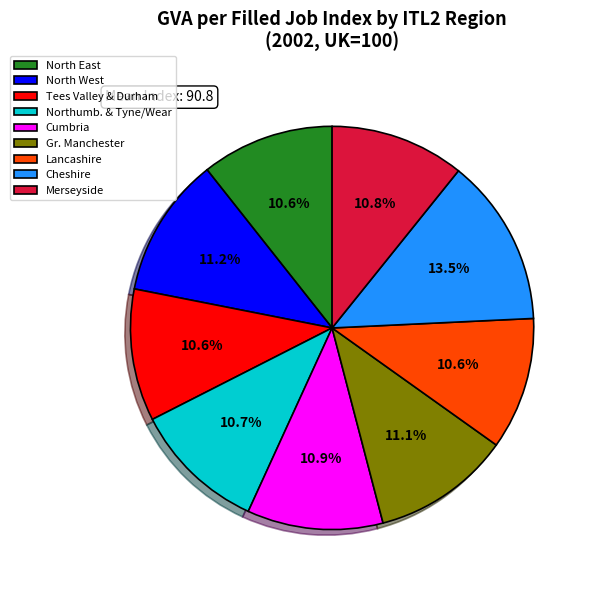

Count the number of slices in the pie.

9